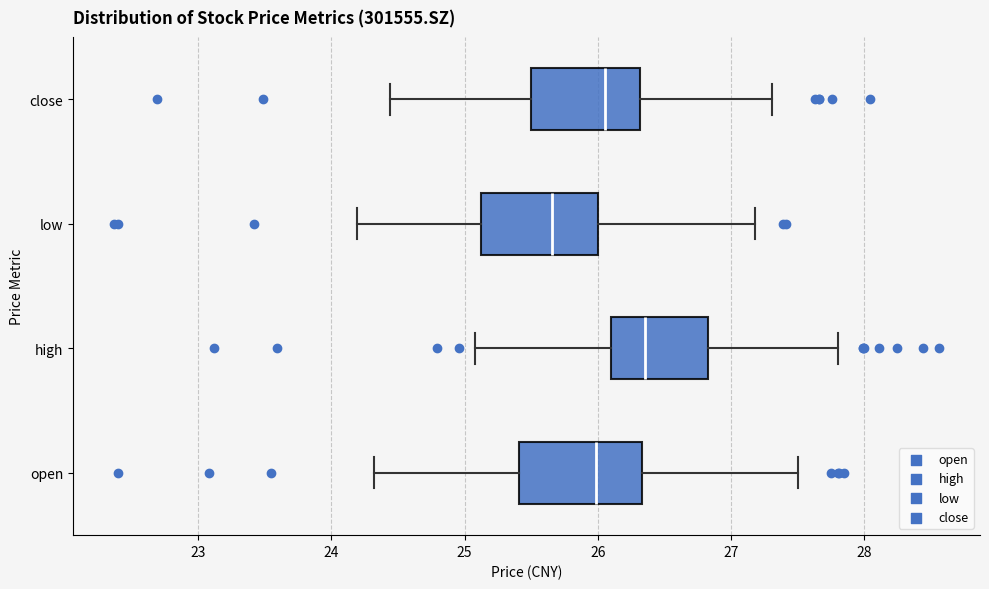

Where does the right whisker of the box for close end on the x-axis? The values are not printed on the chart, so give them approximately, as read against the axis.

27.3